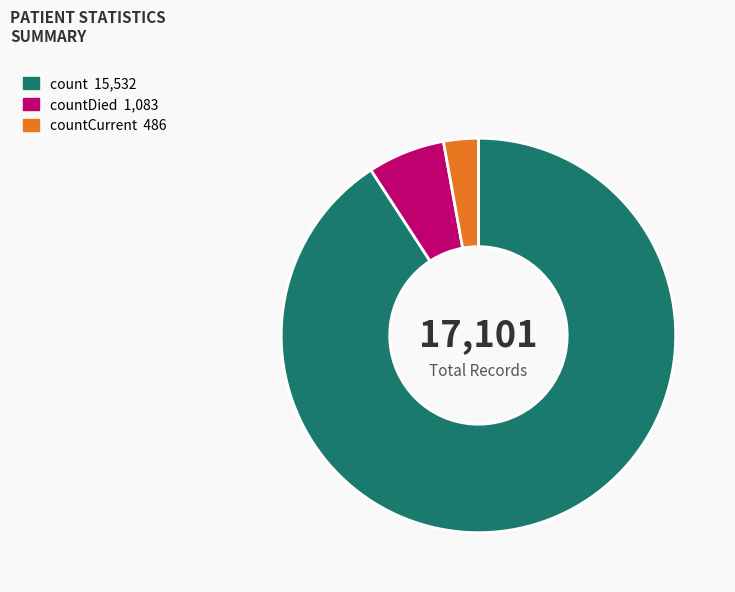

Which category has the smallest portion of the pie?

countCurrent 486